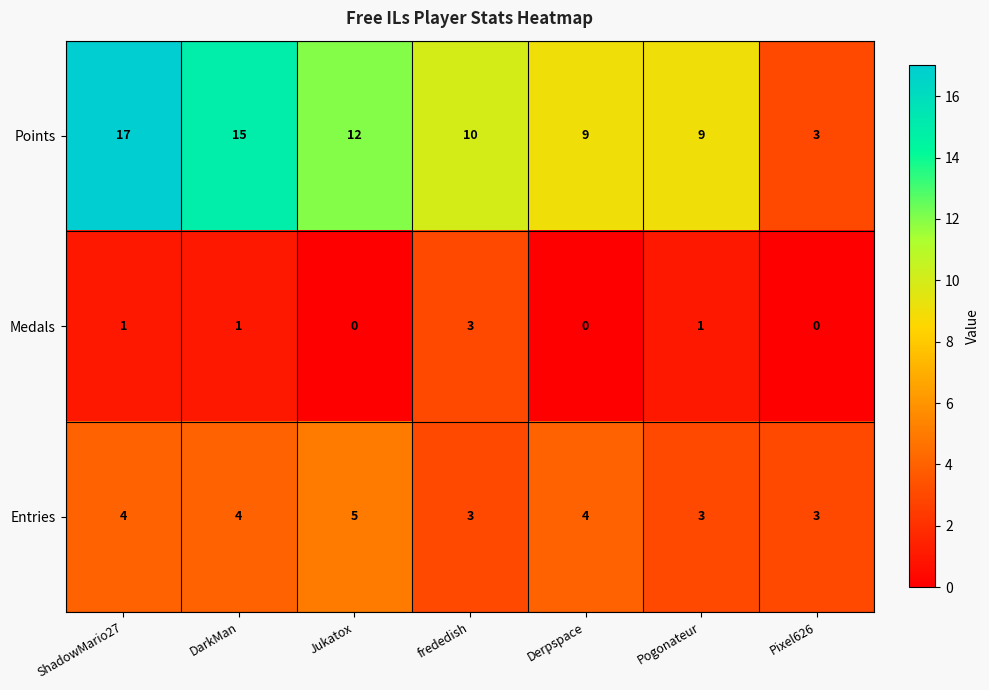

Is it true that Entries equals 3 at Pogonateur?

True